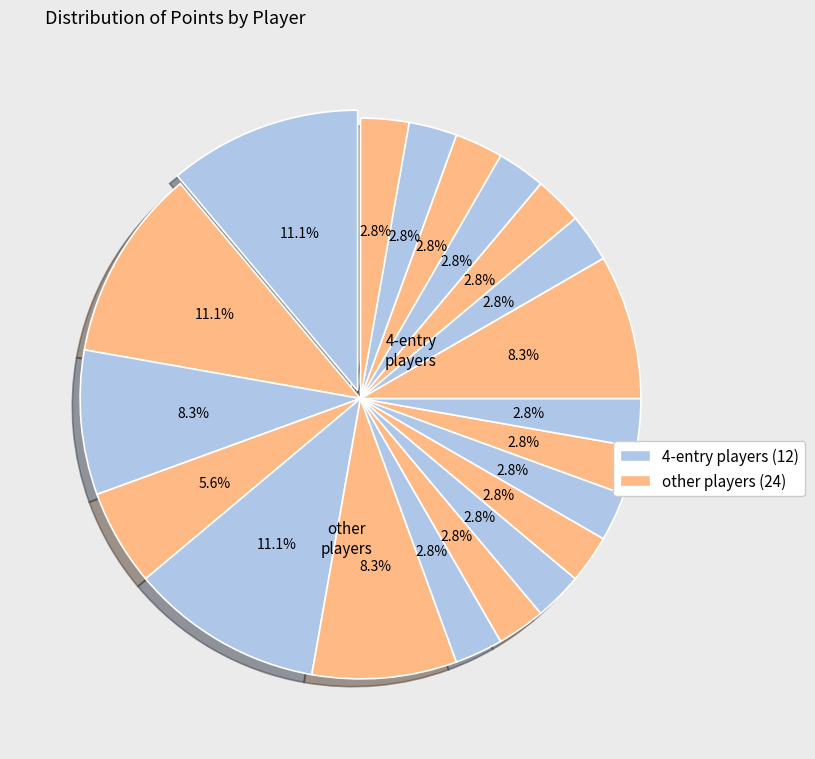

Is there any slice that represents more than half of the pie?

No